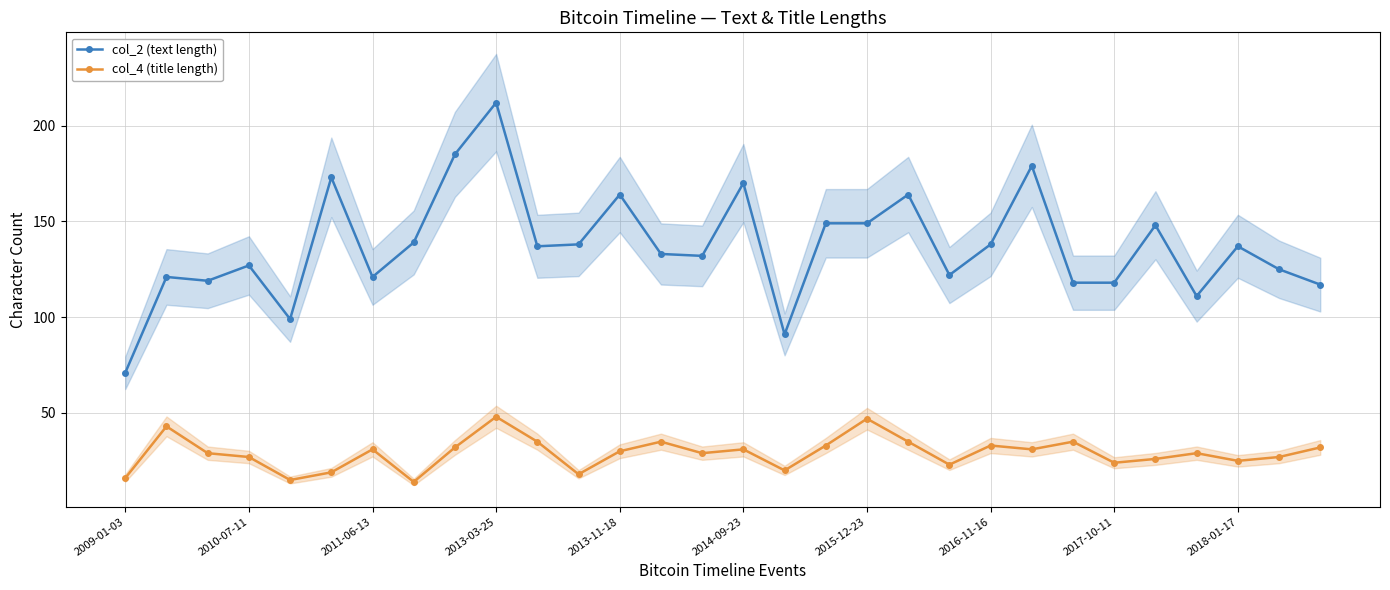

True or false: col_2 (text length) and col_4 (title length) cross at least once.

False